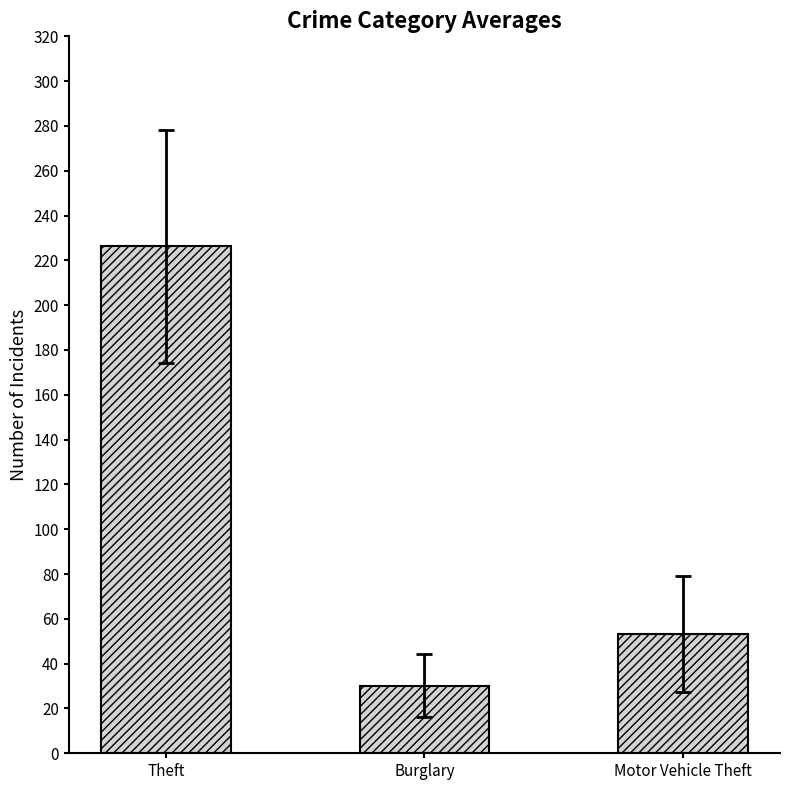

What is the label of the 2nd bar from the right?

Burglary